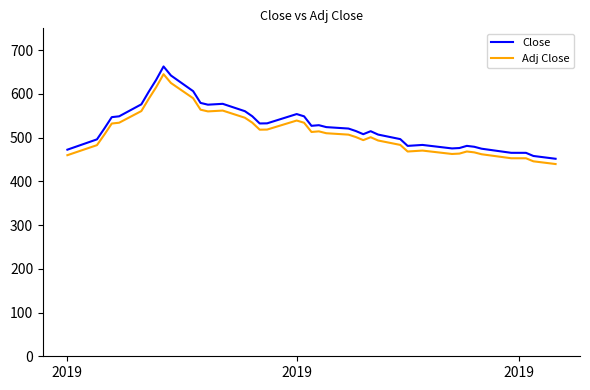

Which series has the largest total across all categories?

Close